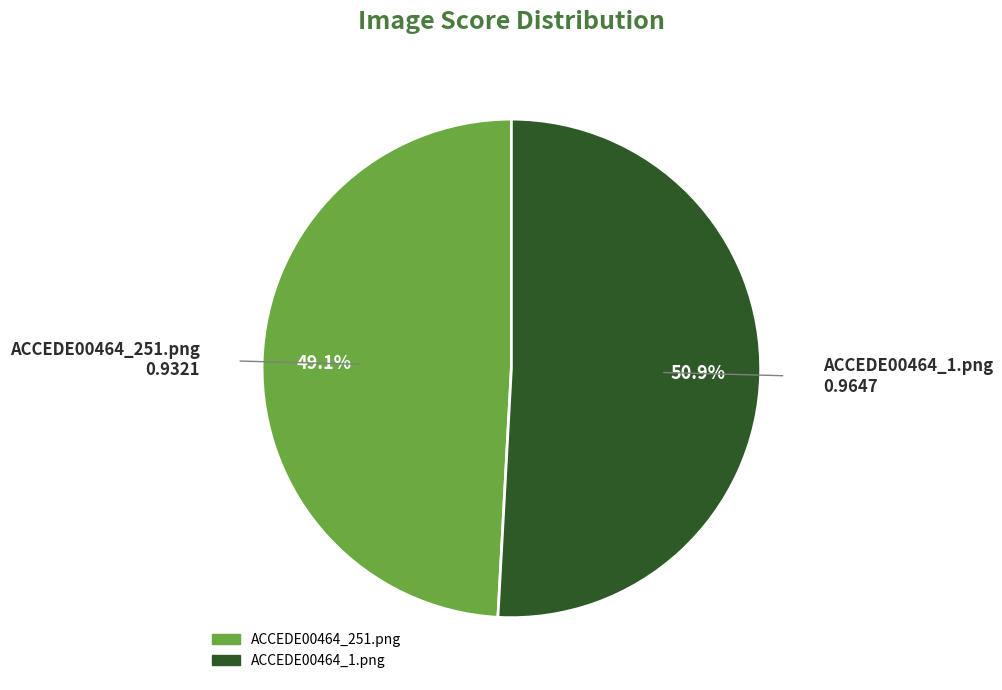

To the nearest percent, what is the difference between the ACCEDE00464_1.png and ACCEDE00464_251.png slice percentages?

2%